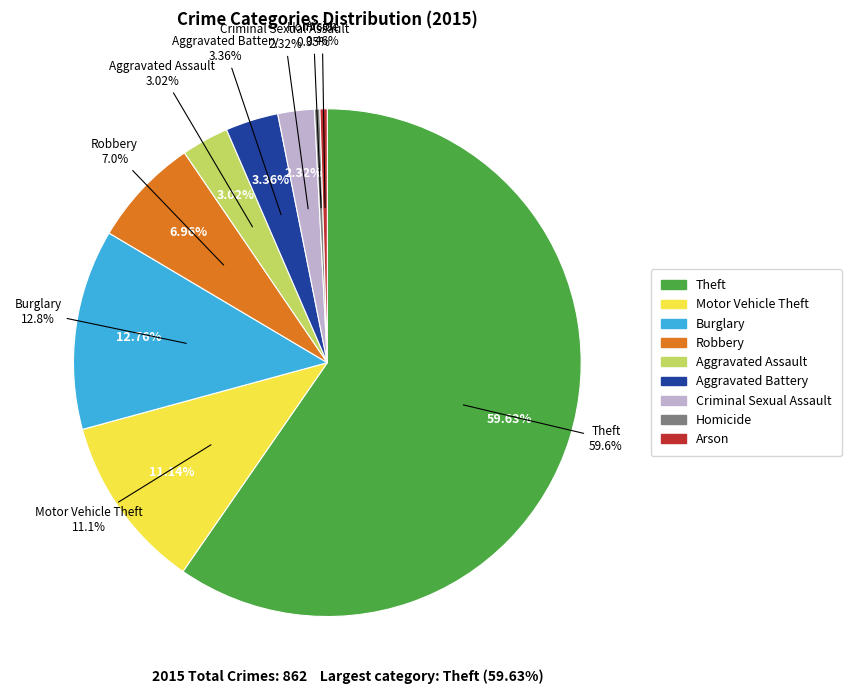

What is the change in value from Aggravated Battery to Homicide?

-26